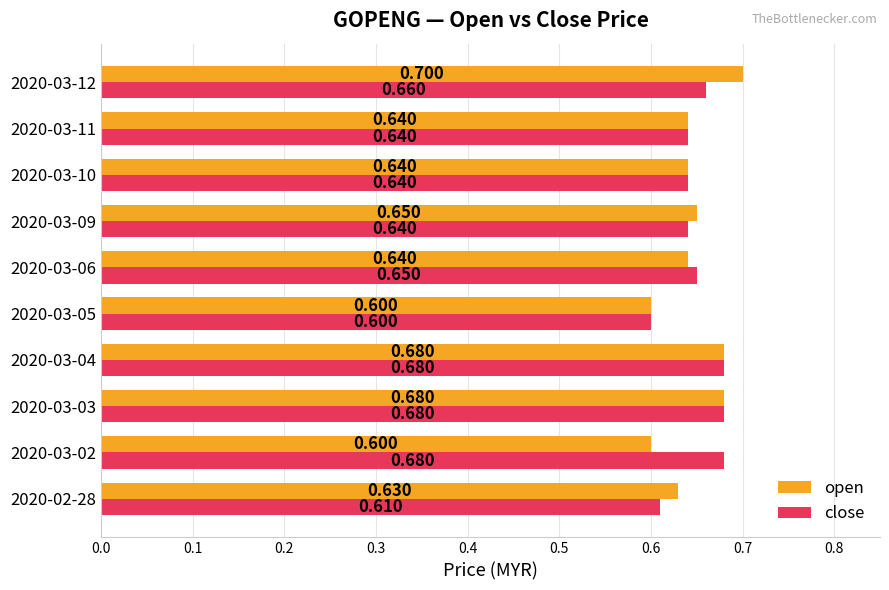

Is the value of open at 2020-03-09 greater than the value of close at 2020-03-03?

No